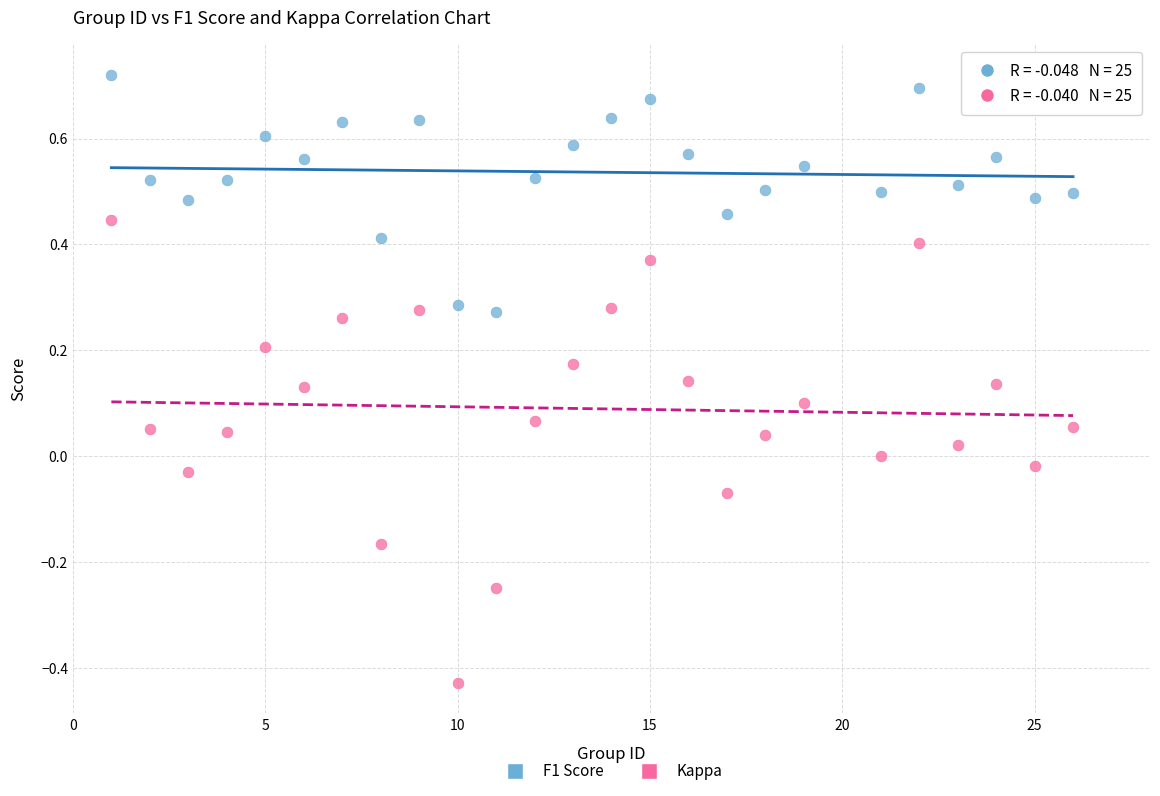

Which series reaches the maximum Y coordinate?

F1 Score